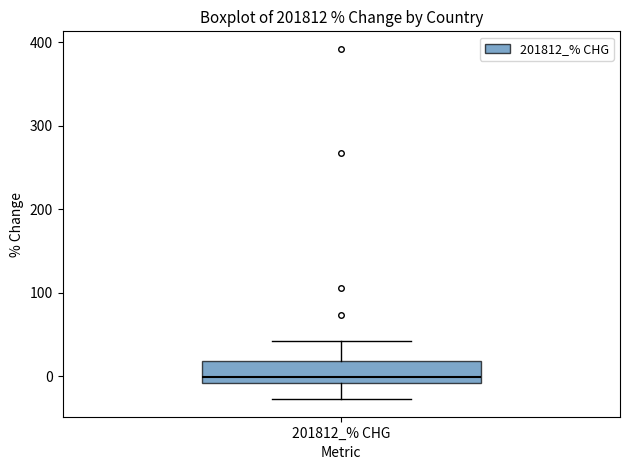

Where is the upper edge of the box for 201812_% CHG on the y-axis? The values are not printed on the chart, so give them approximately, as read against the axis.

20